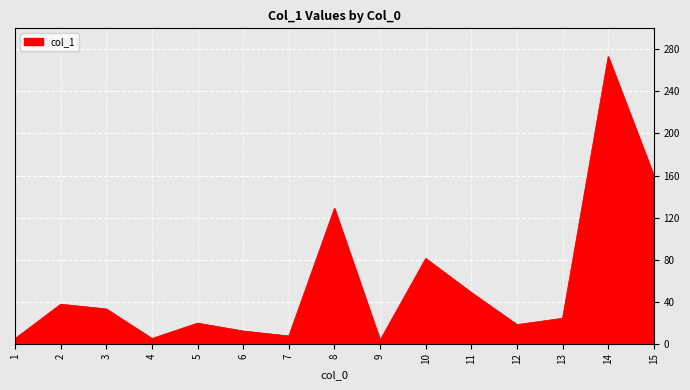

What is the difference between the maximum and minimum values?

269.8